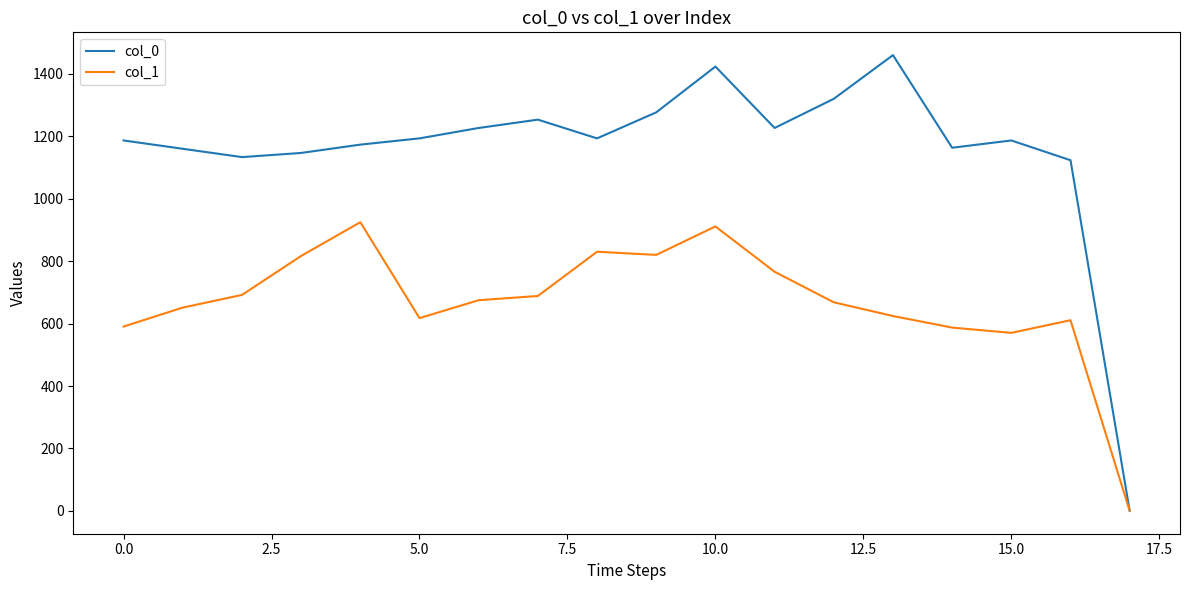

In col_0, how many points are lower than both neighbors (excluding endpoints)?

4